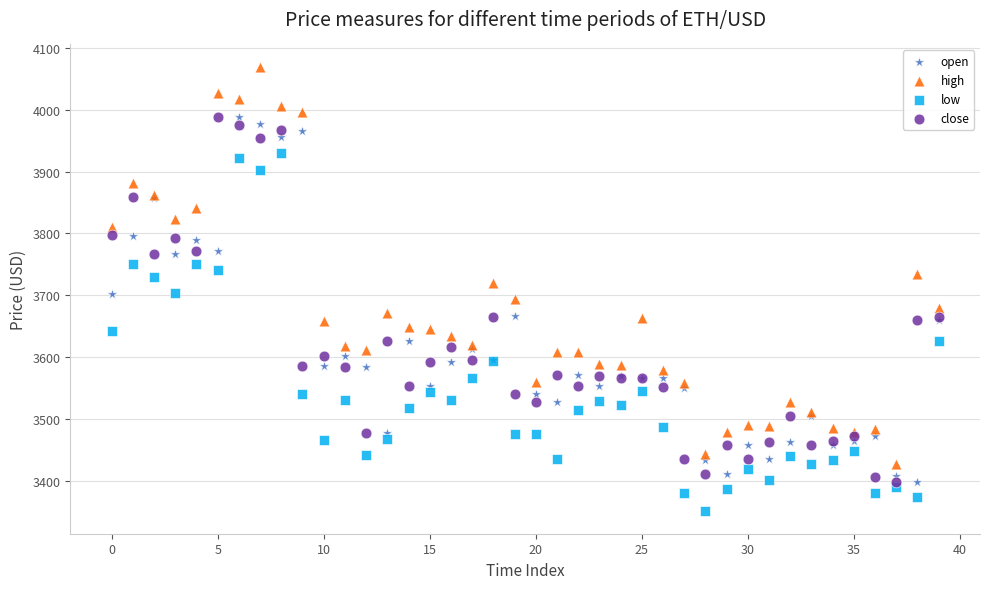

Which series has the largest Y range (max minus min)?

high